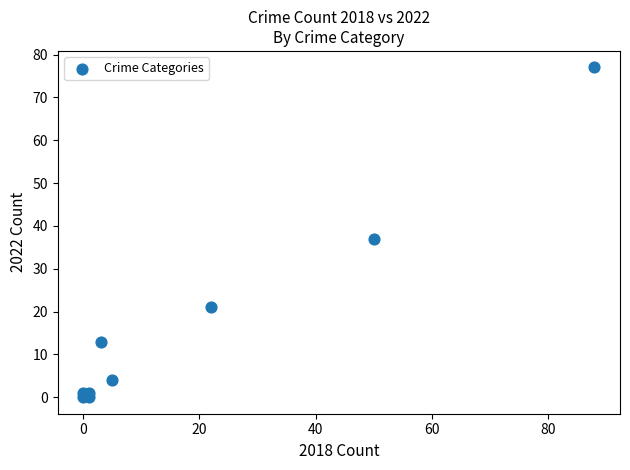

What Y value in the scatter plot is closest to 38?

37